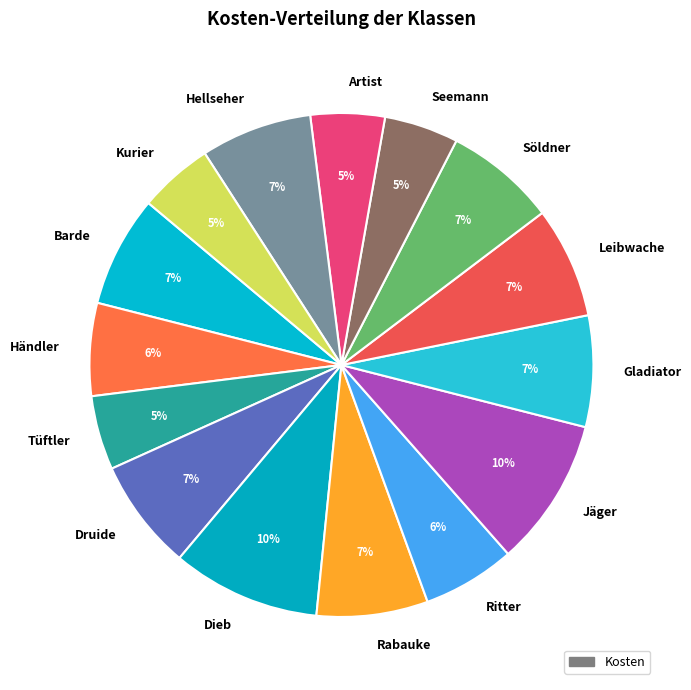

Combined, do Hellseher and Artist account for over 50%?

No